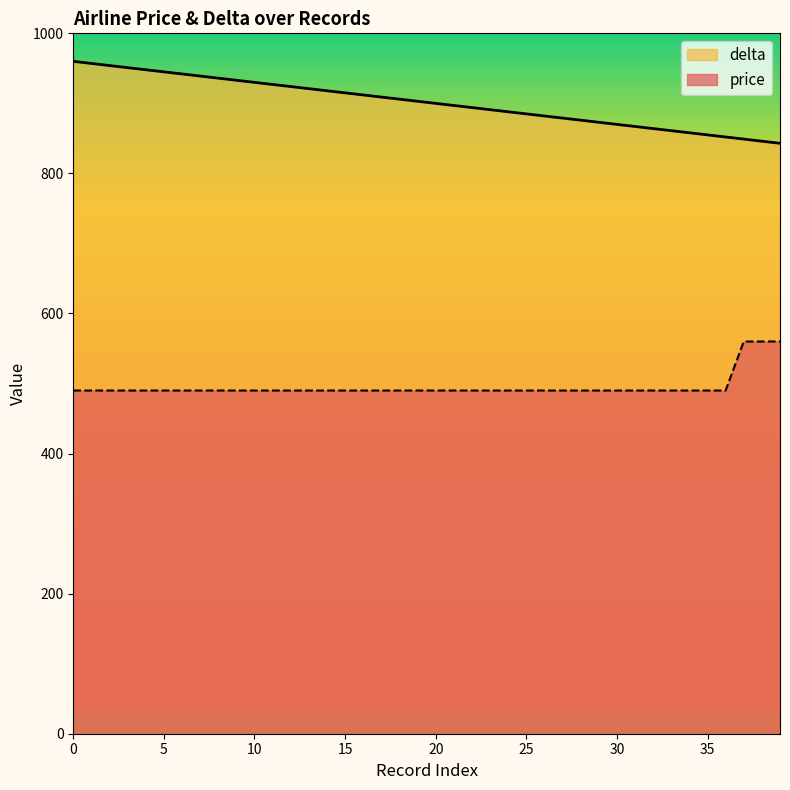

What is the minimum value shown in the chart?

490